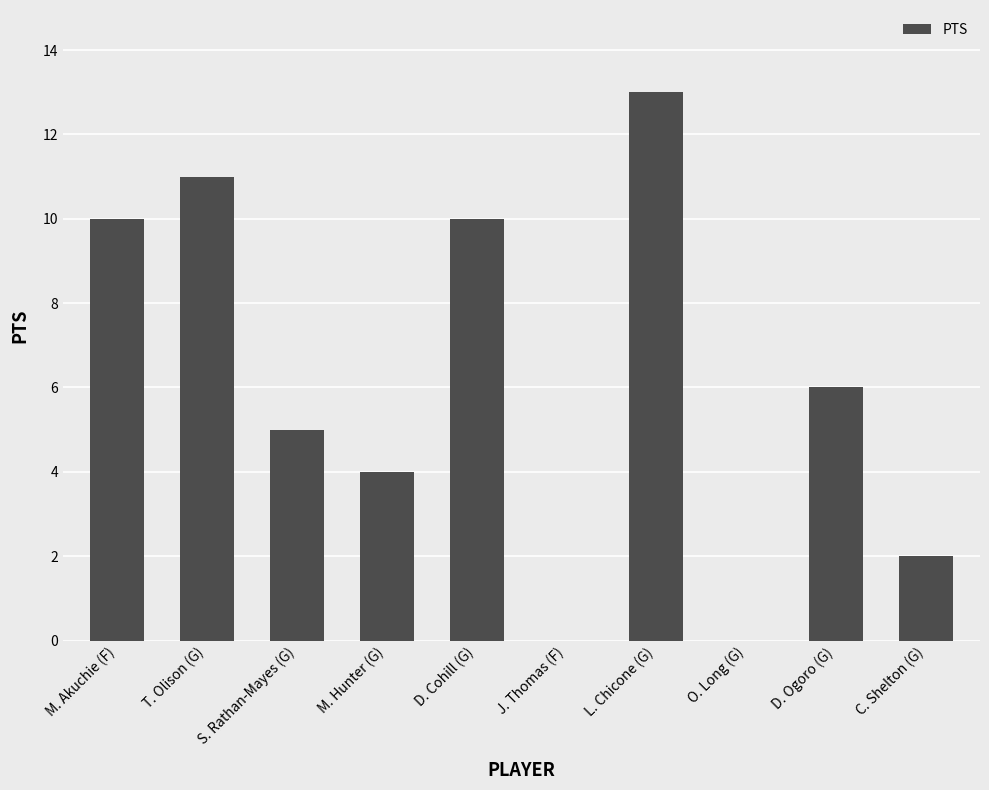

At which category does the chart reach its peak across all series?

L. Chicone (G)